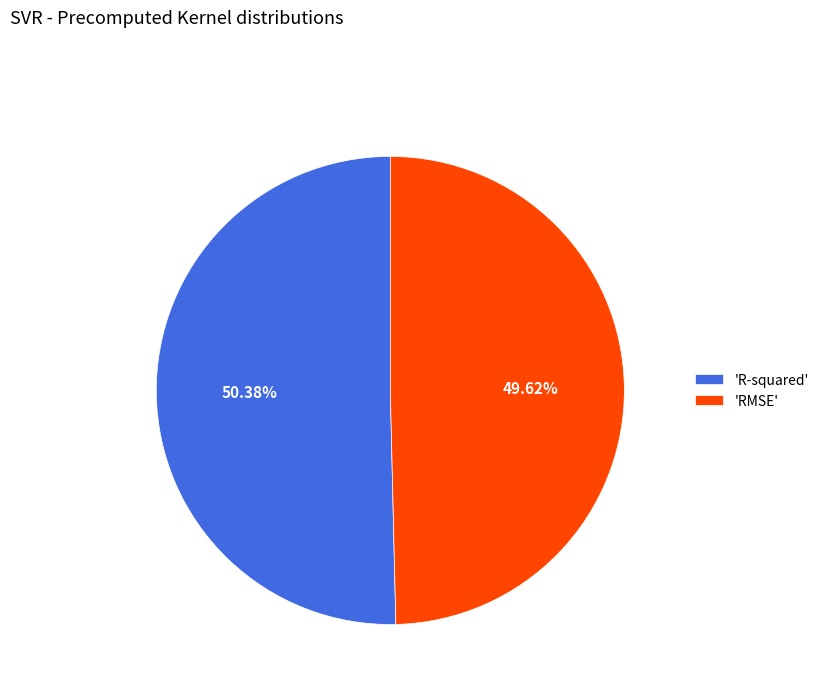

Rank the categories by value from highest to lowest.

'R-squared', 'RMSE'